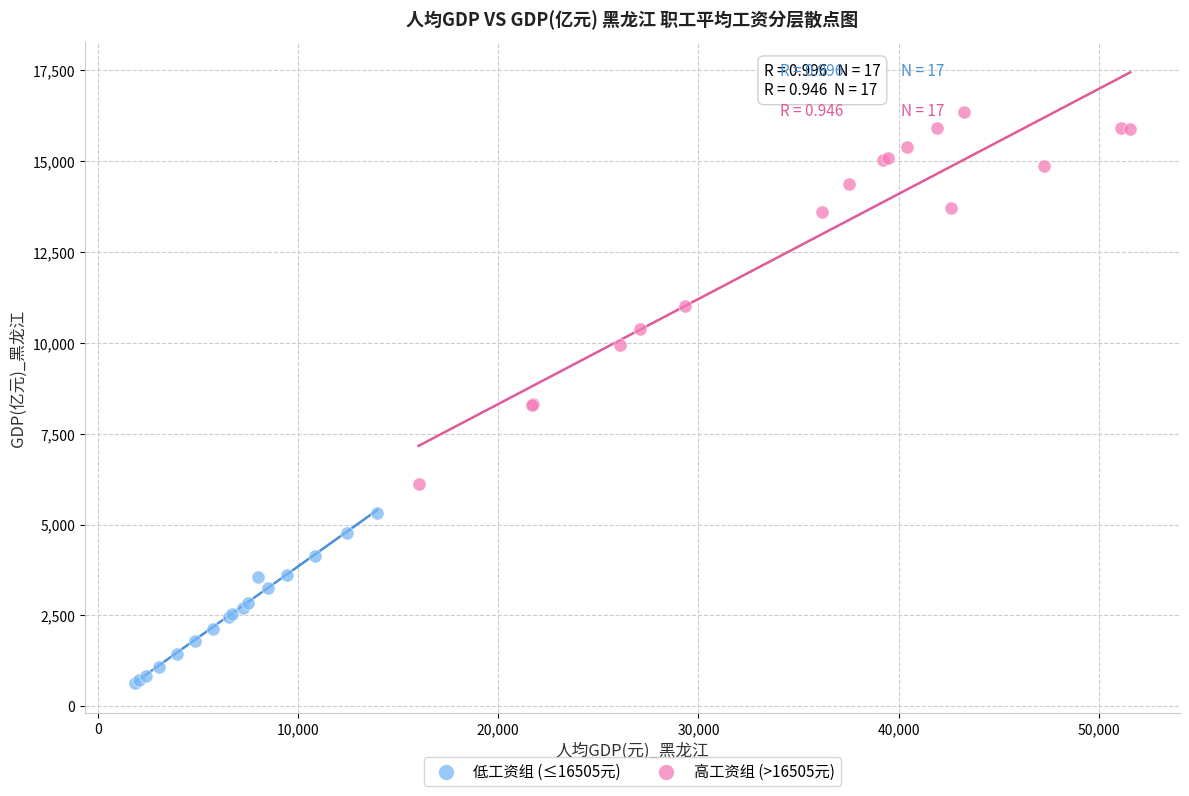

Which series contains the lowest Y value?

低工资组 (≤16505元)